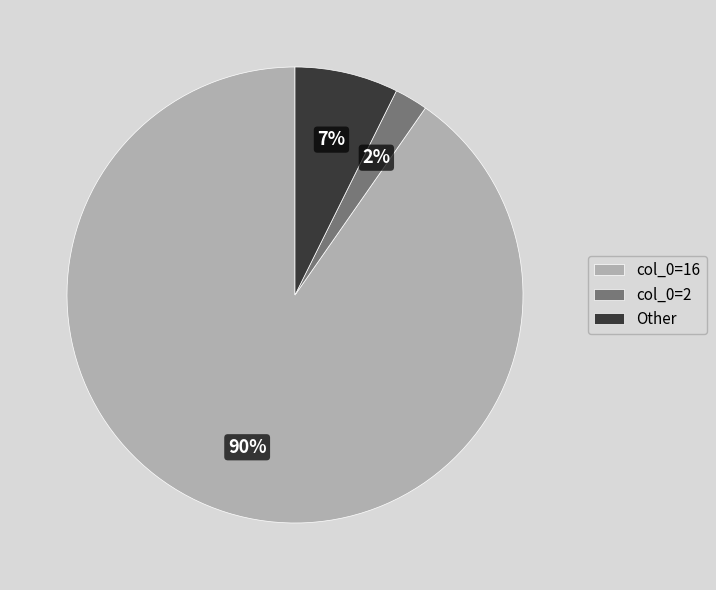

Do col_0=2 and col_0=16 together represent more than half of the pie?

Yes